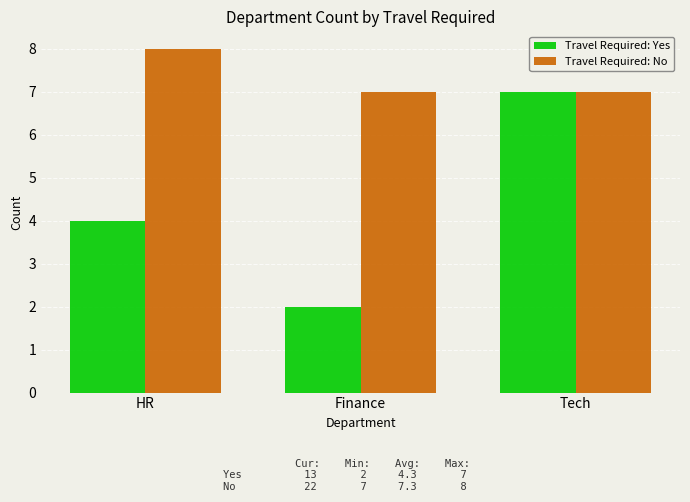

What is the label of the 3rd bar from the right?

HR